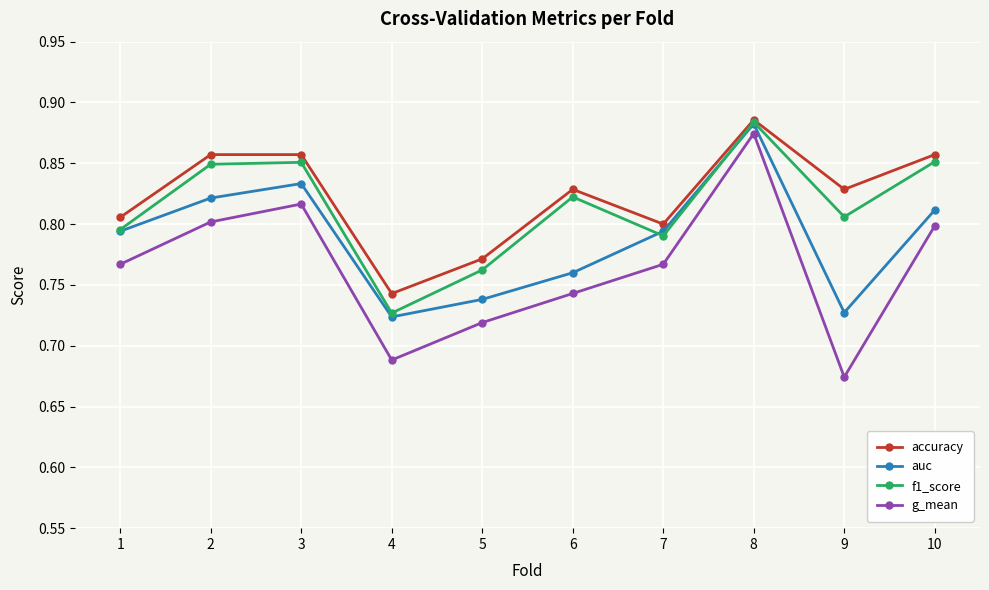

True or false: f1_score and g_mean intersect in this chart.

False